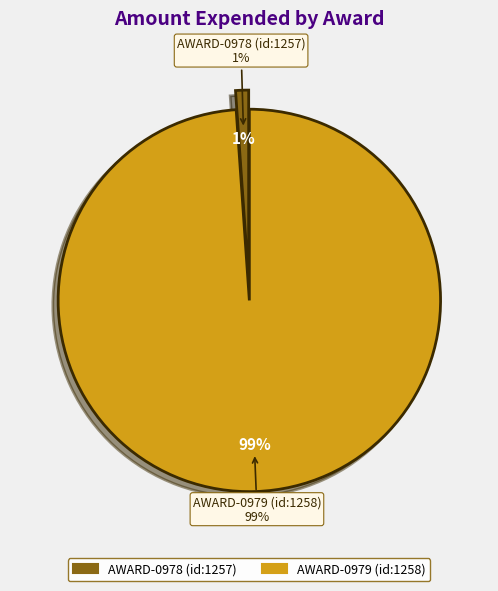

To the nearest percent, what is the difference between the AWARD-0979 (id:1258) and AWARD-0978 (id:1257) slice percentages?

98%